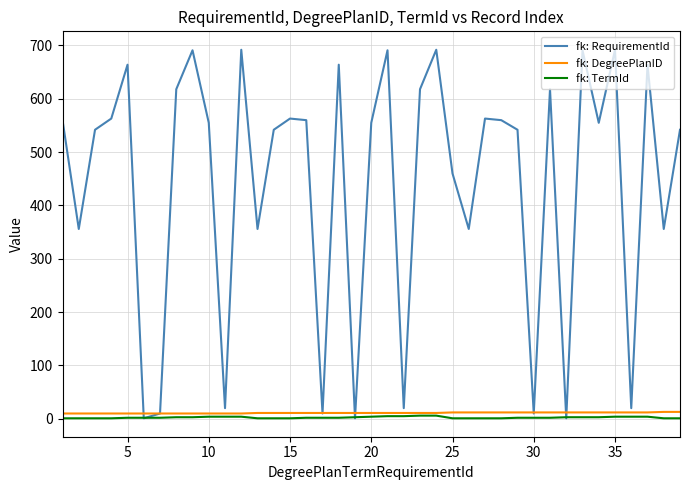

What is the difference between the second highest and second lowest values in the fk: RequirementId series?

691